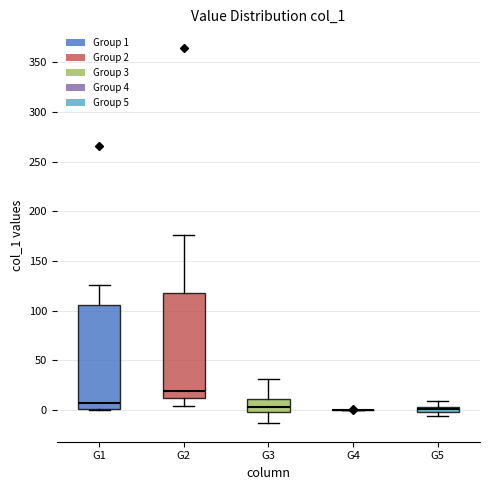

Where is the upper edge of the box for G1 on the y-axis? The values are not printed on the chart, so give them approximately, as read against the axis.

105